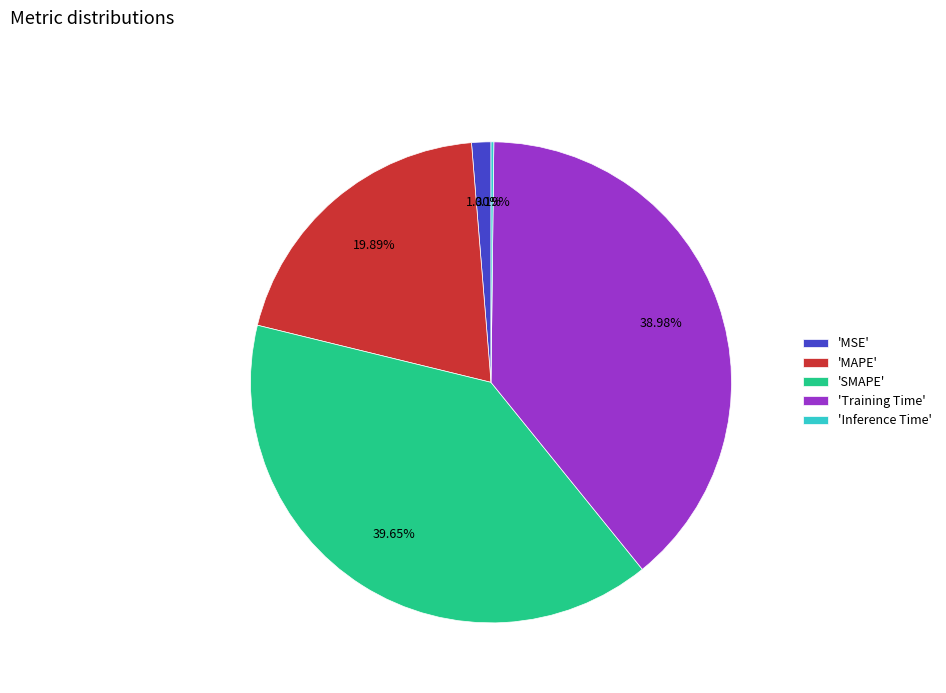

Does 'SMAPE' represent more than half of the total?

No